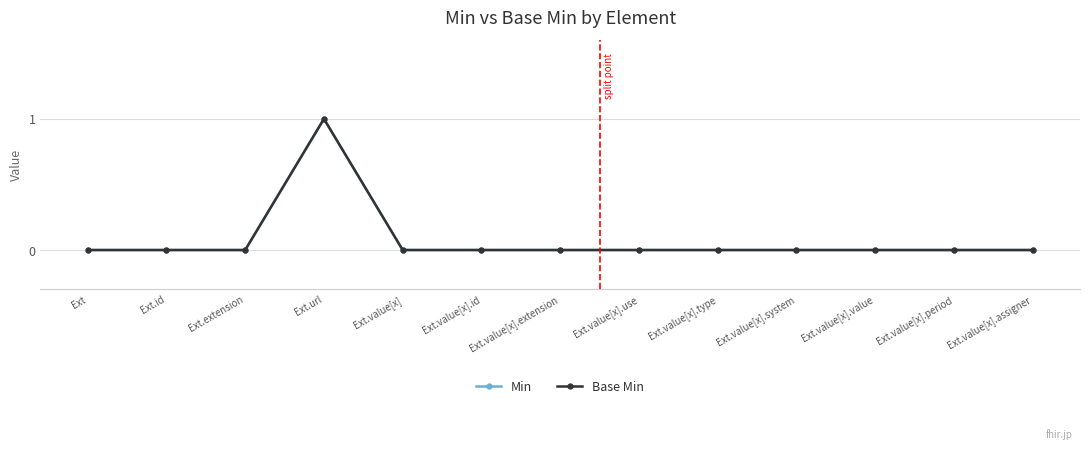

Reading right to left, transcribe all the data shown in this chart.

Min: Ext.value[x].assigner=0	Ext.value[x].period=0	Ext.value[x].value=0	Ext.value[x].system=0	Ext.value[x].type=0	Ext.value[x].use=0	Ext.value[x].extension=0	Ext.value[x].id=0	Ext.value[x]=0	Ext.url=1	Ext.extension=0	Ext.id=0	Ext=0
Base Min: Ext.value[x].assigner=0	Ext.value[x].period=0	Ext.value[x].value=0	Ext.value[x].system=0	Ext.value[x].type=0	Ext.value[x].use=0	Ext.value[x].extension=0	Ext.value[x].id=0	Ext.value[x]=0	Ext.url=1	Ext.extension=0	Ext.id=0	Ext=0